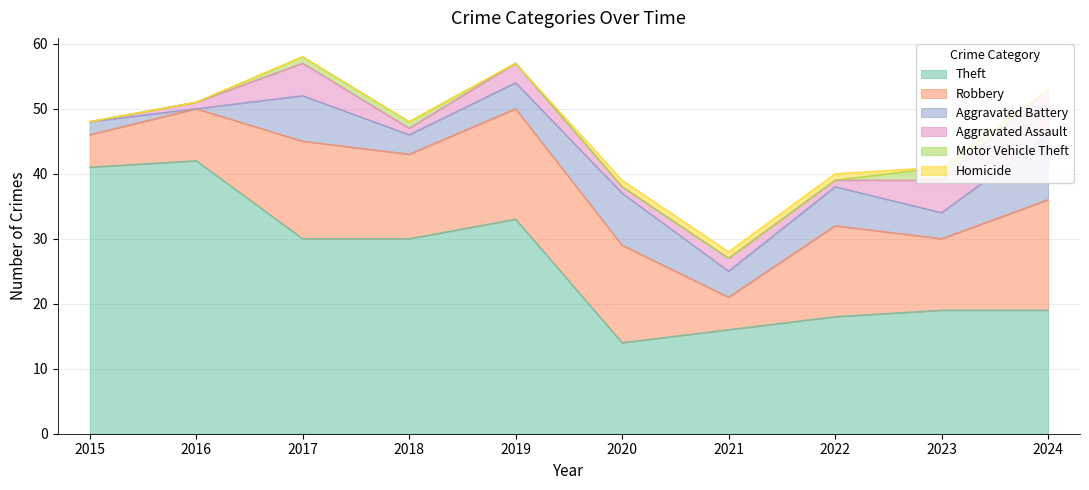

True or false: Motor Vehicle Theft has a value of 0 at 2024.

True